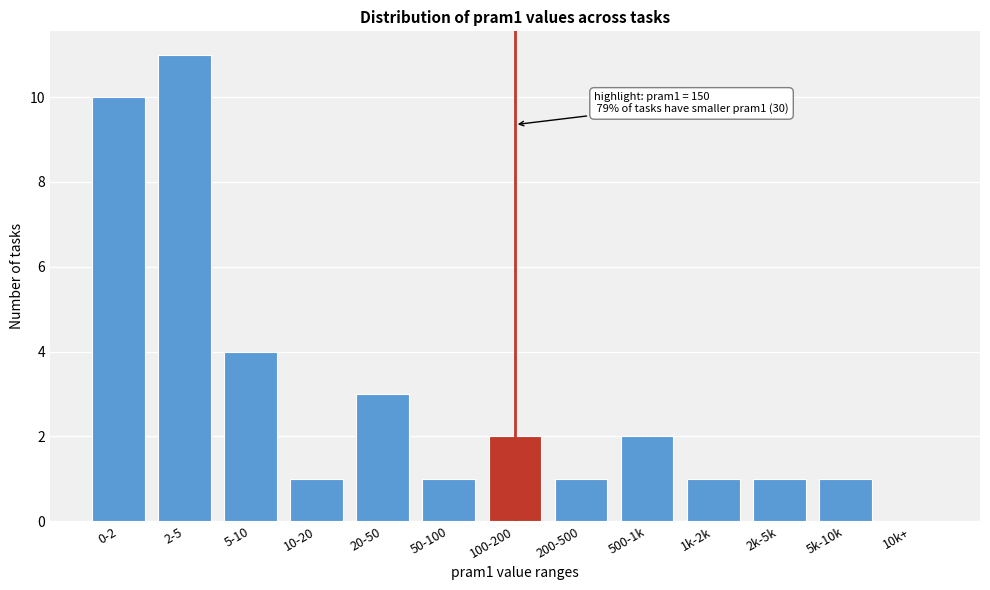

Reading left to right, what are all the values shown in this chart?

0-2=10	2-5=11	5-10=4	10-20=1	20-50=3	50-100=1	100-200=2	200-500=1	500-1k=2	1k-2k=1	2k-5k=1	5k-10k=1	10k+=0